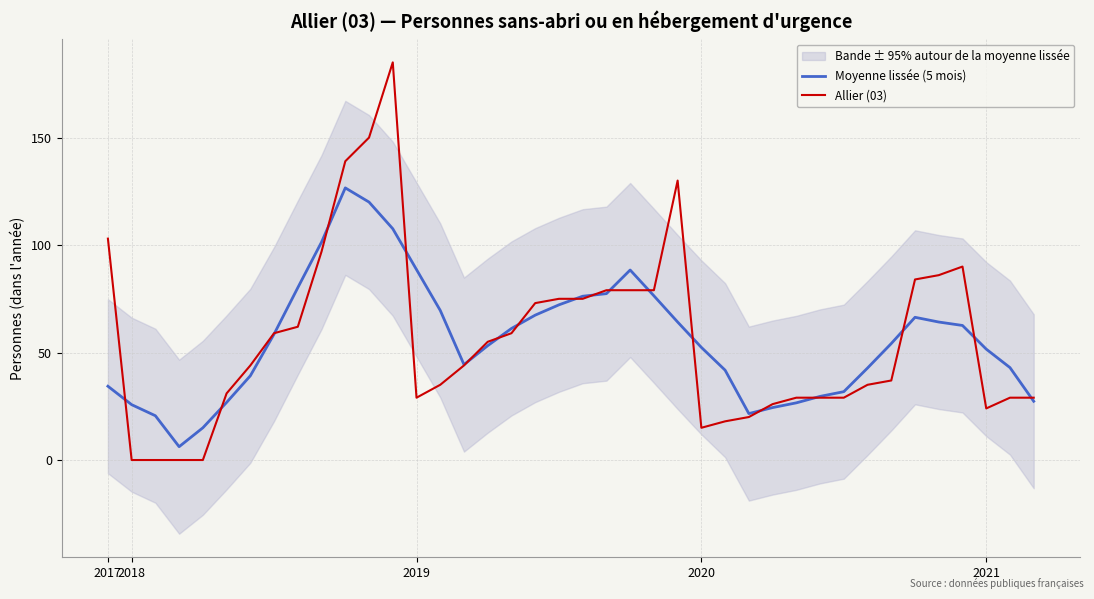

True or false: Allier (03) has a value of 142.2 at 22.

False